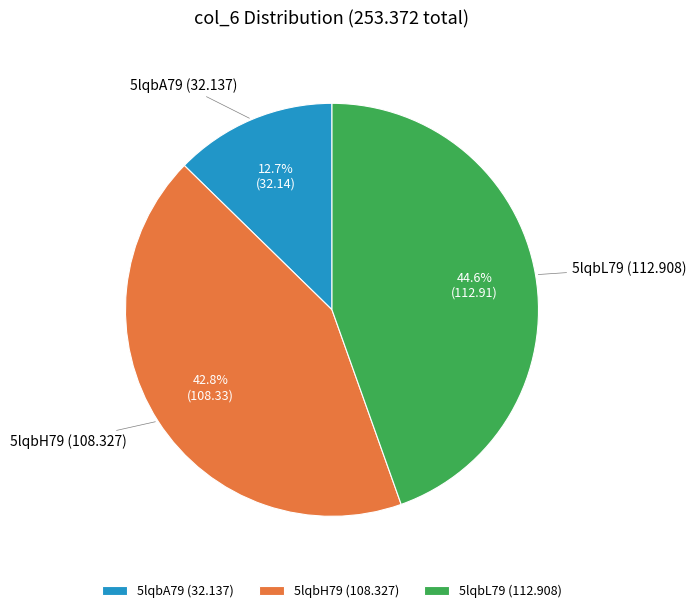

Which slice is the largest?

5lqbL79